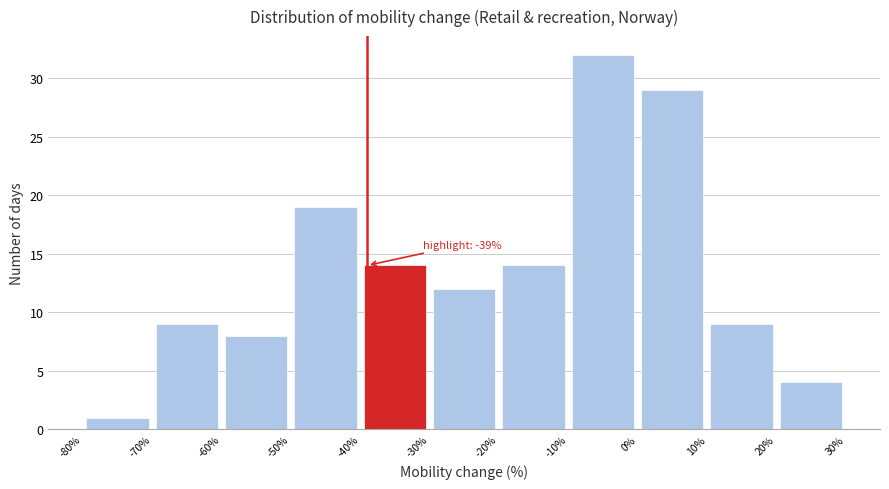

Which range on the x-axis has the tallest bar?

-10% to 0%